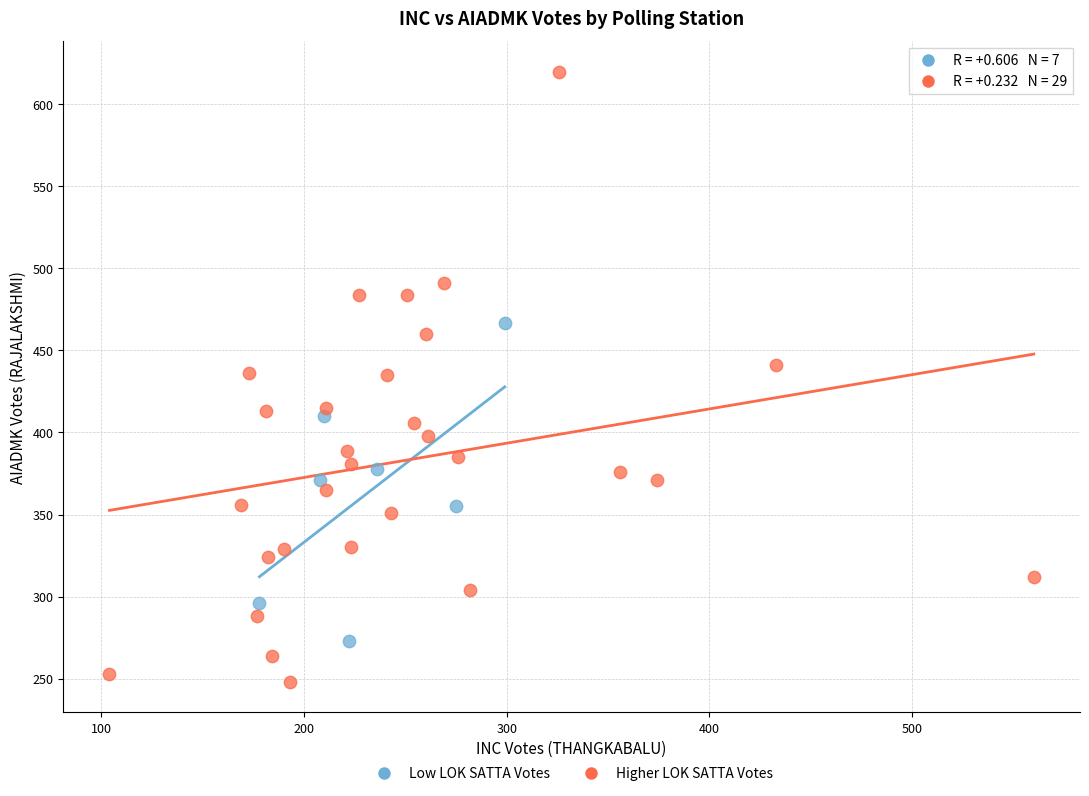

Which series contains the highest Y value?

Higher LOK SATTA Votes